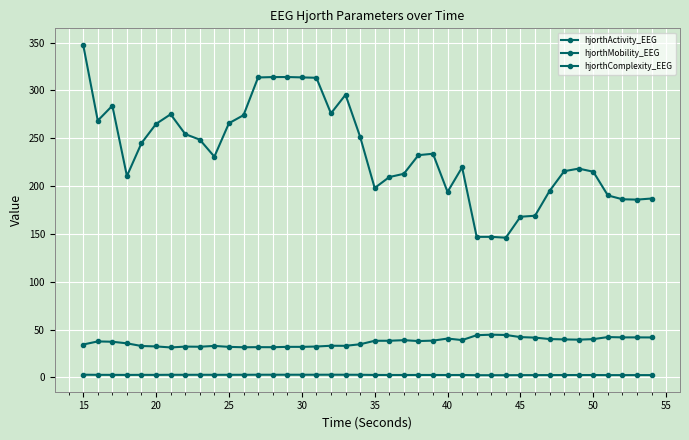

Count the number of data series in this chart.

3